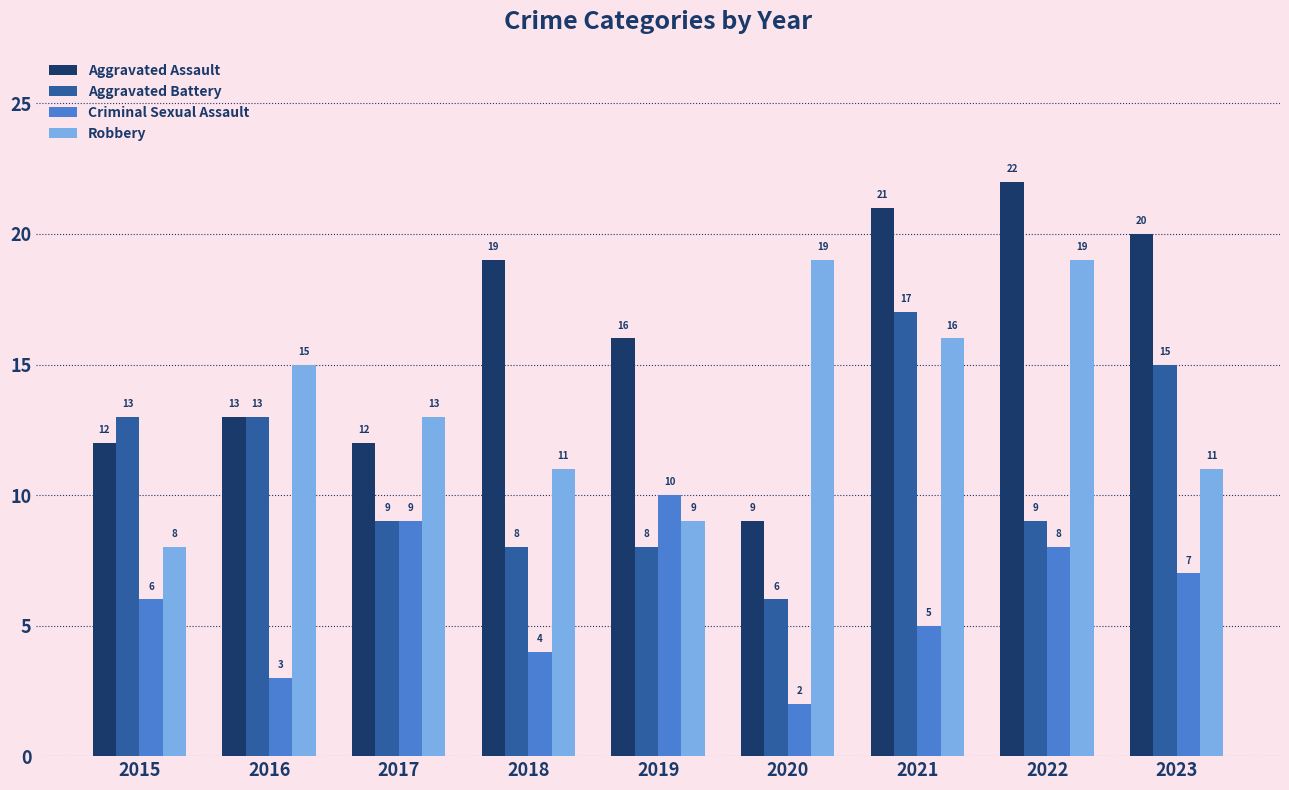

The Aggravated Battery series shows 12 at 2017. True or false?

False